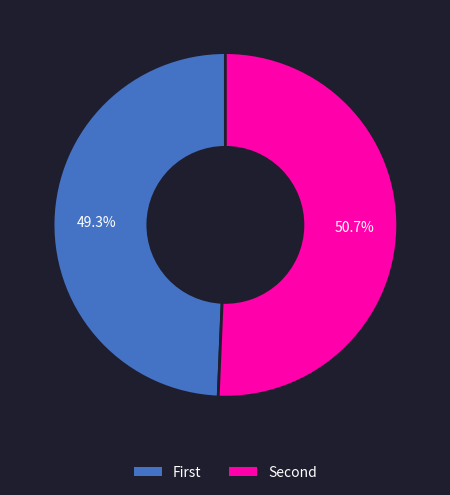

To the nearest percent, what is the average slice percentage?

50%